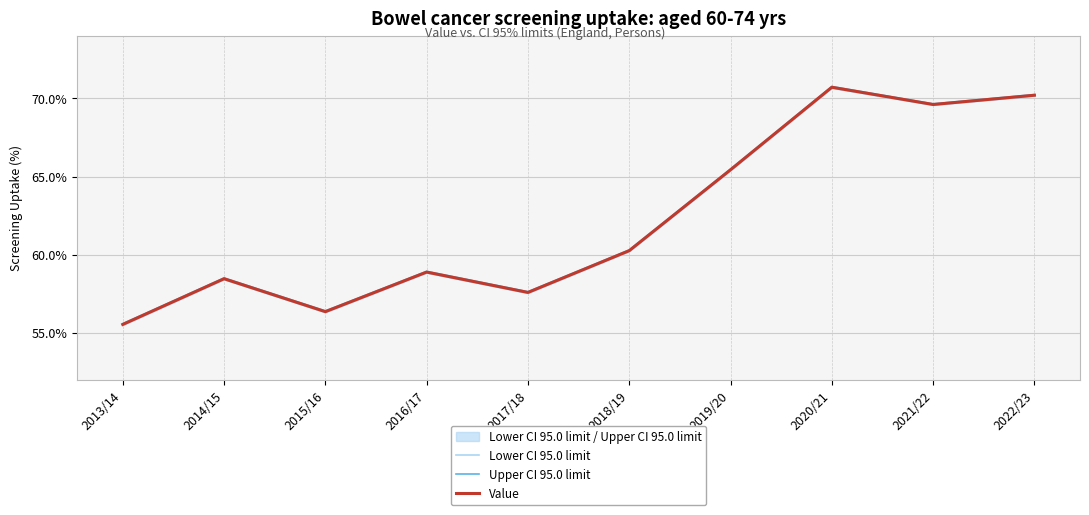

What is the total value across all series at 2021/22?

208.8